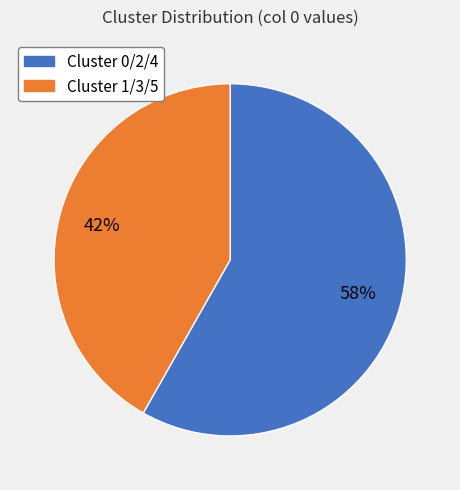

To the nearest percent, what is the difference between the largest and smallest slice percentages?

16%